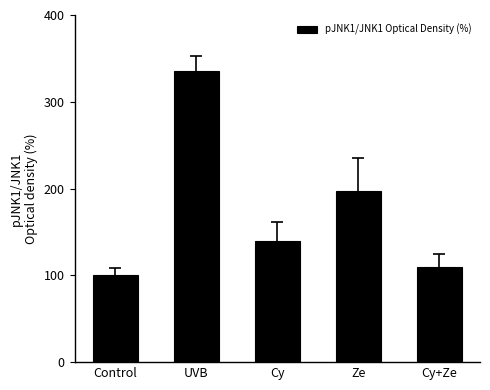

Rank the categories by value from highest to lowest.

UVB, Ze, Cy, Cy+Ze, Control